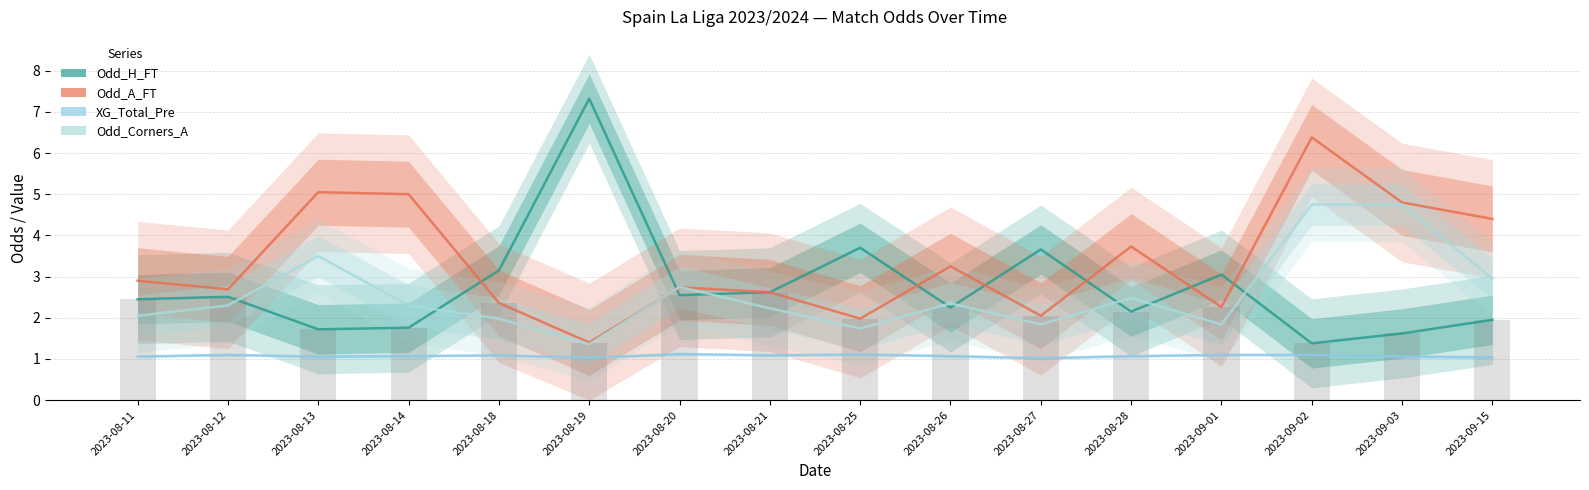

What is the label of the 14th bar from the right?

2023-08-13